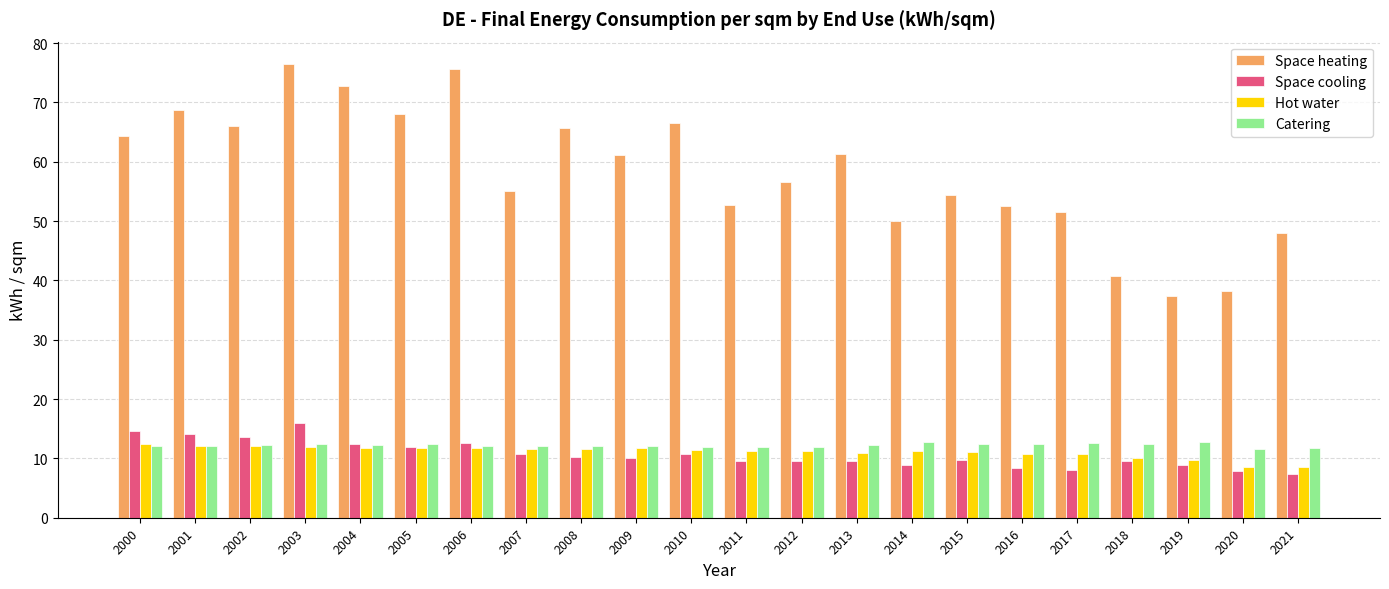

What is the maximum value shown in the chart?

76.4